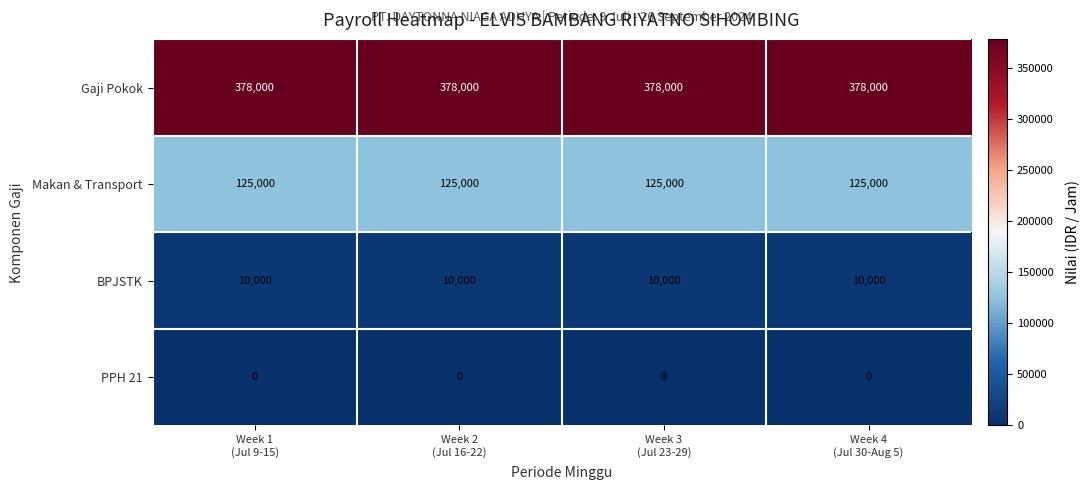

At how many categories does at least one series exceed 227002?

4